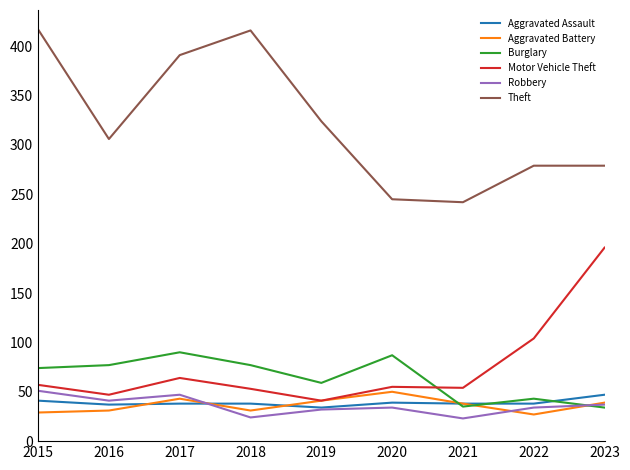

At which label is Aggravated Battery closest to 38?

2021